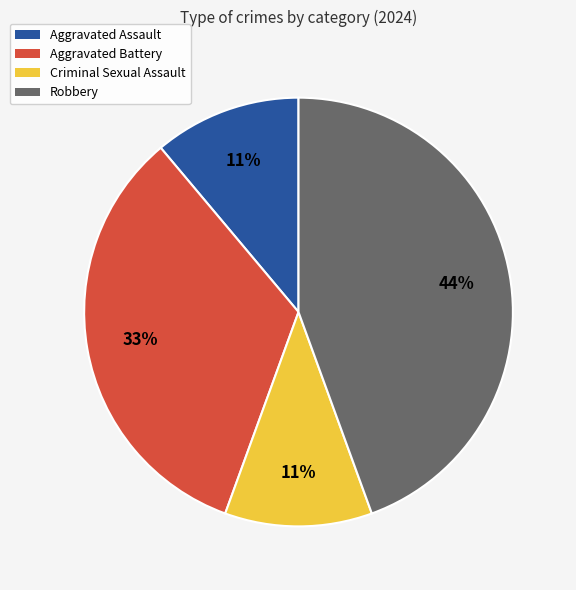

Do Criminal Sexual Assault and Robbery together represent more than half of the pie?

Yes